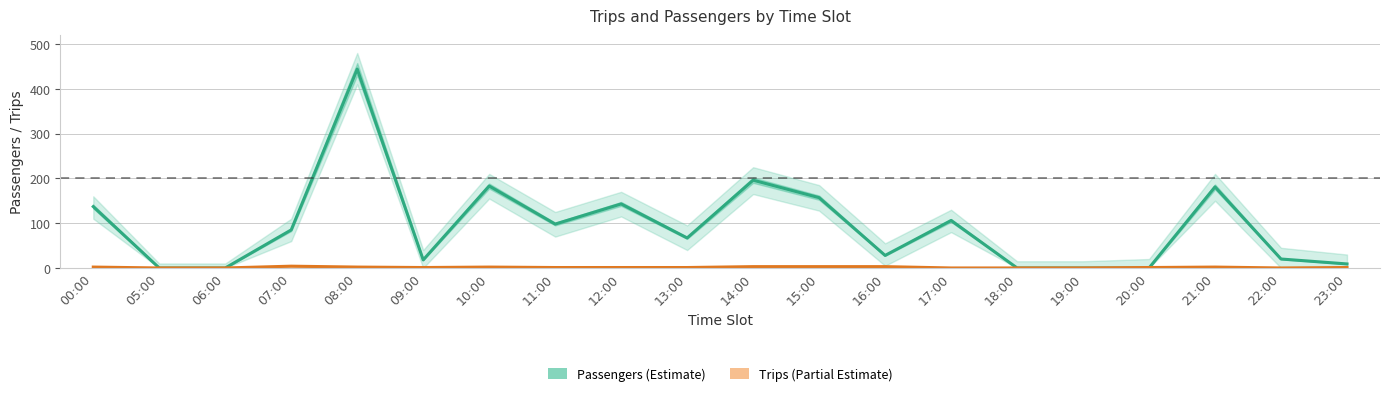

Which series has the widest spread of values?

Passengers